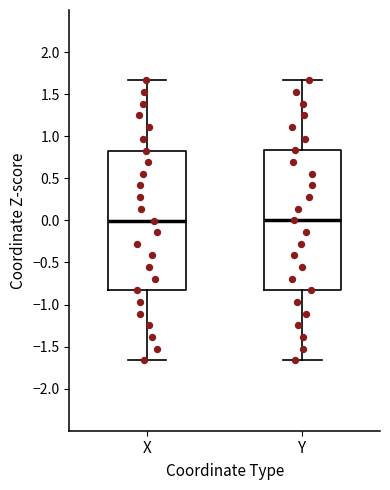

Reading left to right, transcribe this box plot: for each box, give where its median line is, the range the box spans, and where its two whiskers end, as read against the y-axis. The values are not printed on the chart, so give them approximately, as read against the axis.

X: median 0.00, box -0.85 to 0.85, whiskers -1.65 to 1.65
Y: median 0.00, box -0.85 to 0.85, whiskers -1.65 to 1.65